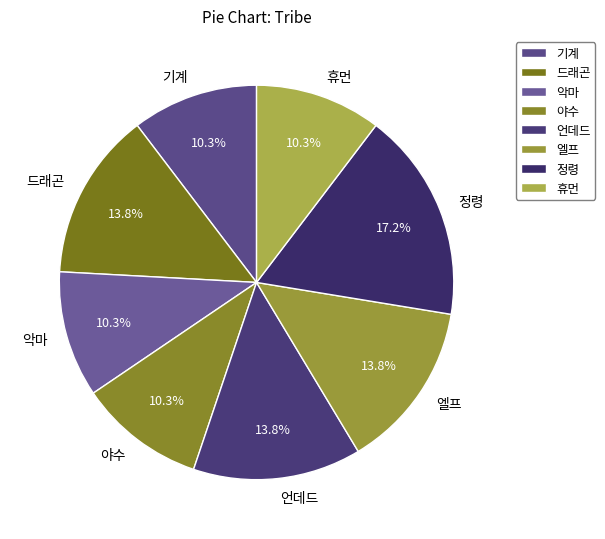

Is it true that 드래곤 is 1% of the pie?

False